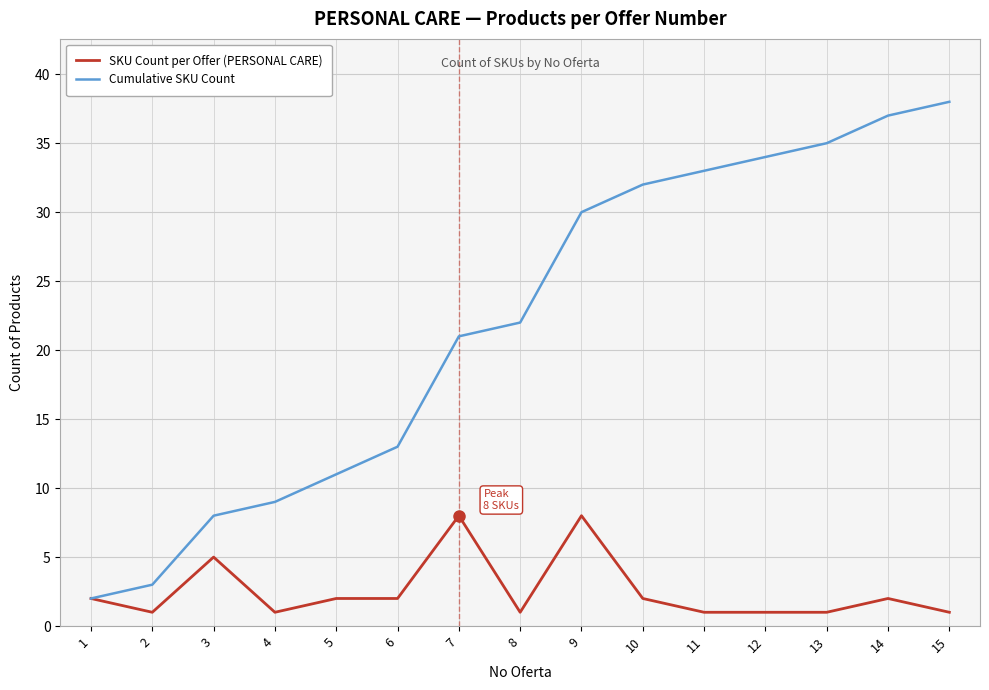

Which series has the largest range (max minus min)?

Cumulative SKU Count